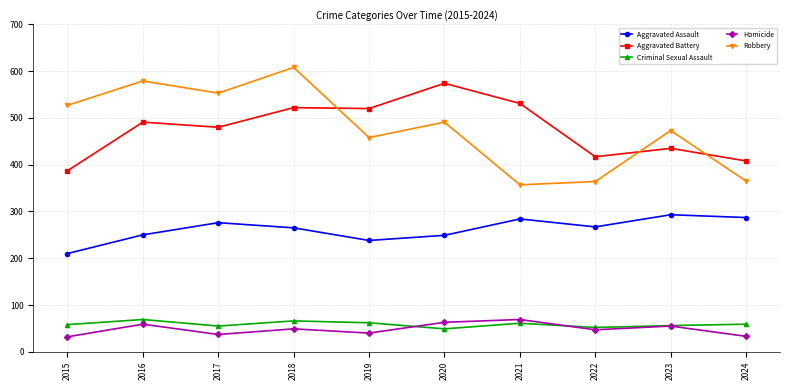

How many lines are shown in the chart?

5